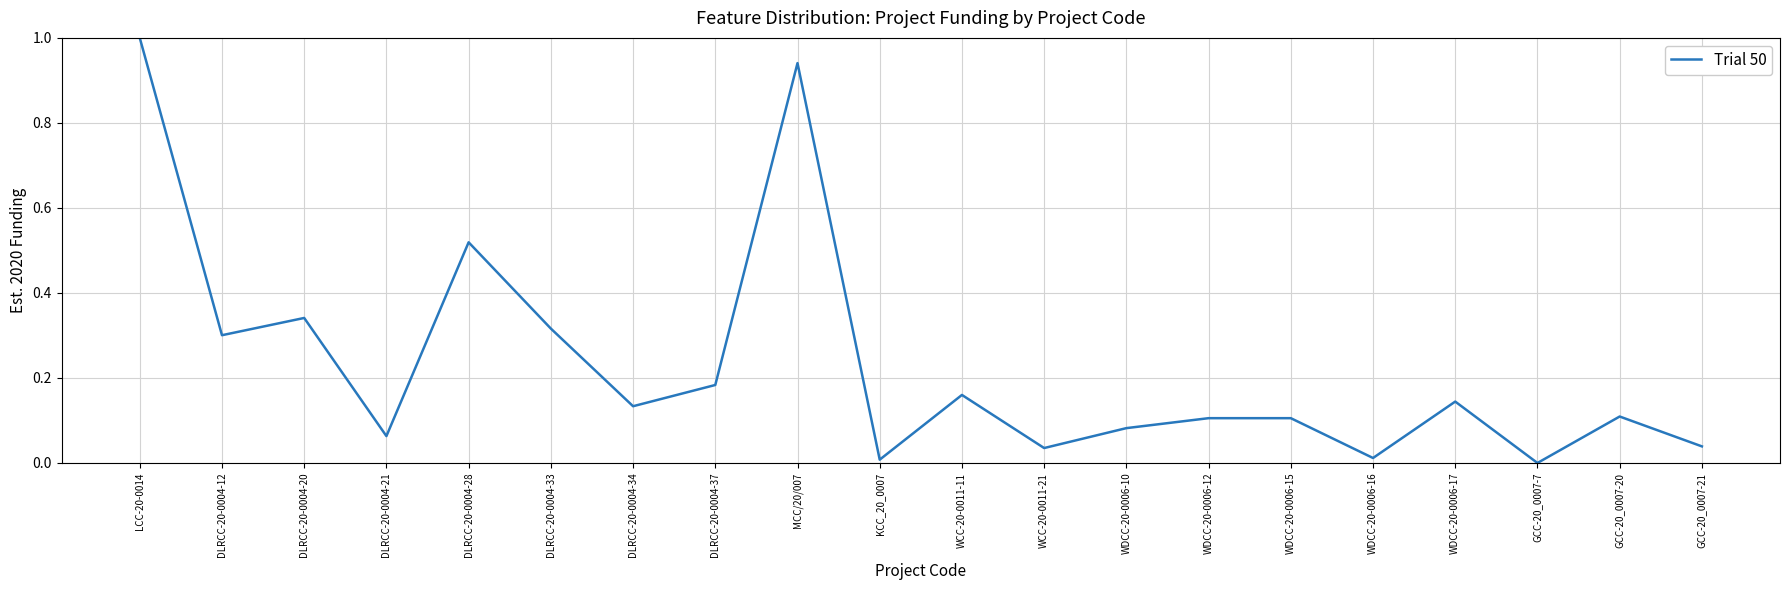

Which label corresponds to the largest value in the chart?

LCC-20-0014